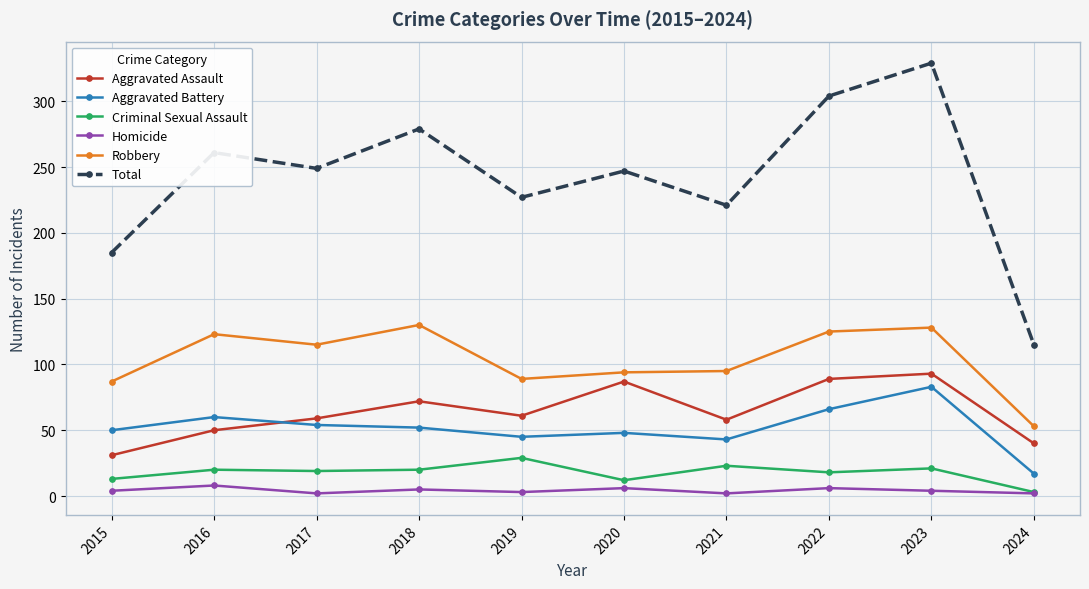

How many data points in Robbery are less than 115?

5